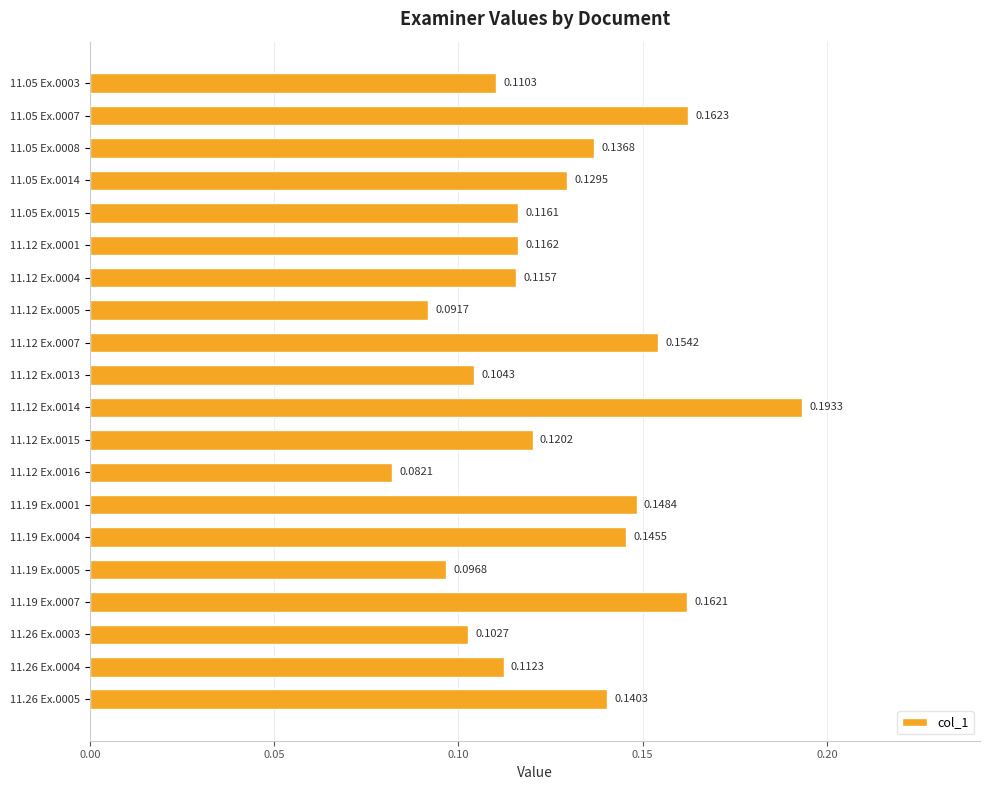

At which label is the value closest to 0?

11.12 Ex.0016